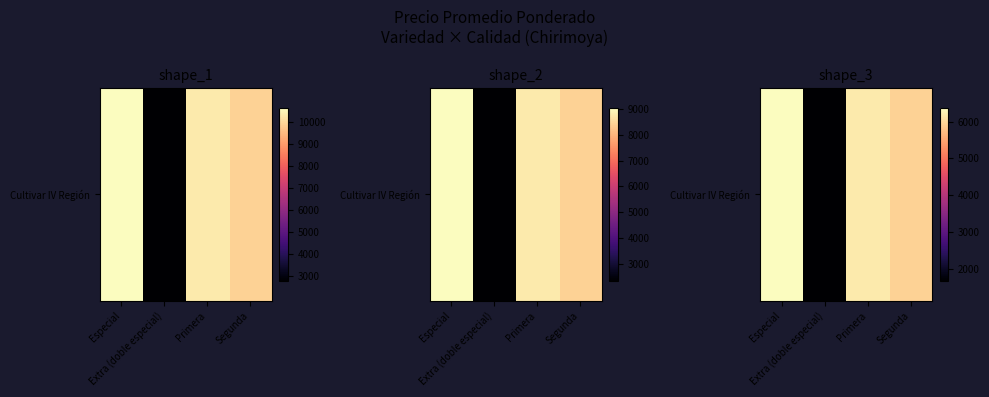

What is the maximum value shown in the chart?

6378.5